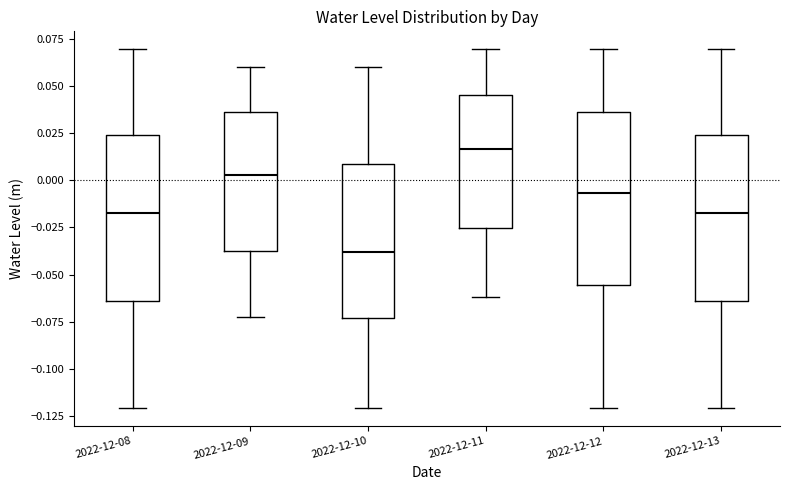

Reading left to right, read every box against the y-axis: the position of its median line, the range the box covers, and the ends of its whiskers. The values are not printed on the chart, so give them approximately, as read against the axis.

2022-12-08: median -0.015, box -0.065 to 0.025, whiskers -0.120 to 0.070
2022-12-09: median 0.005, box -0.035 to 0.035, whiskers -0.075 to 0.060
2022-12-10: median -0.040, box -0.075 to 0.010, whiskers -0.120 to 0.060
2022-12-11: median 0.015, box -0.025 to 0.045, whiskers -0.060 to 0.070
2022-12-12: median -0.005, box -0.055 to 0.035, whiskers -0.120 to 0.070
2022-12-13: median -0.015, box -0.065 to 0.025, whiskers -0.120 to 0.070